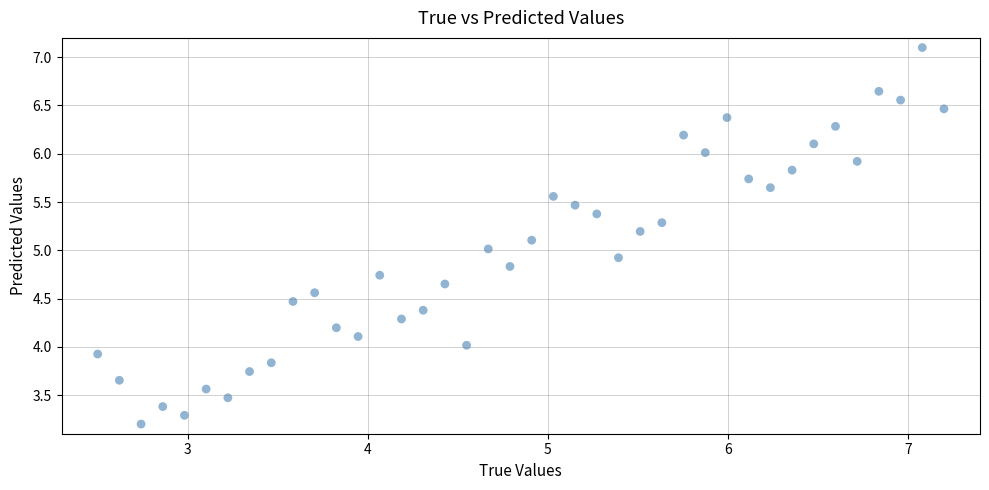

What is the range of Y values (max minus min)?

3.9